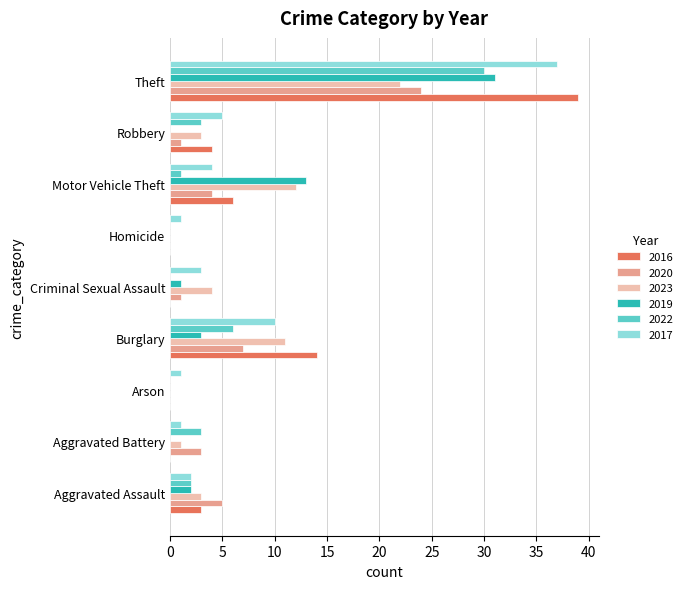

Which series has the largest range (max minus min)?

2016